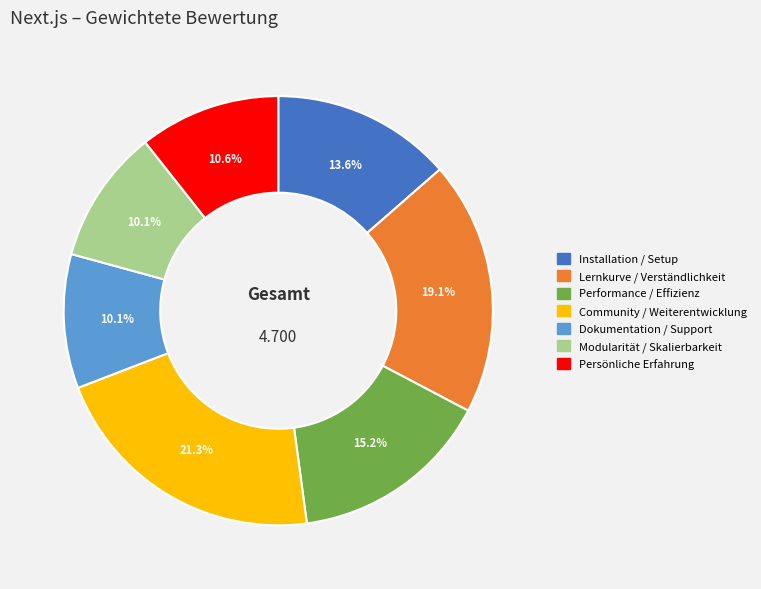

Does Persönliche Erfahrung represent more than half of the total?

No